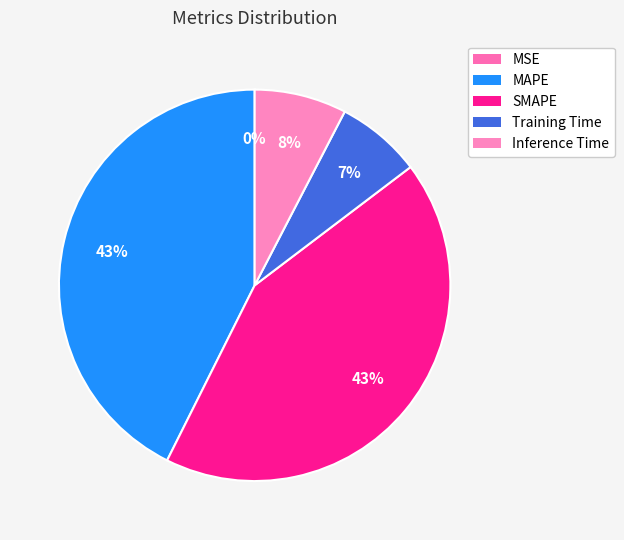

What percentage is the SMAPE slice, to the nearest percent?

43%